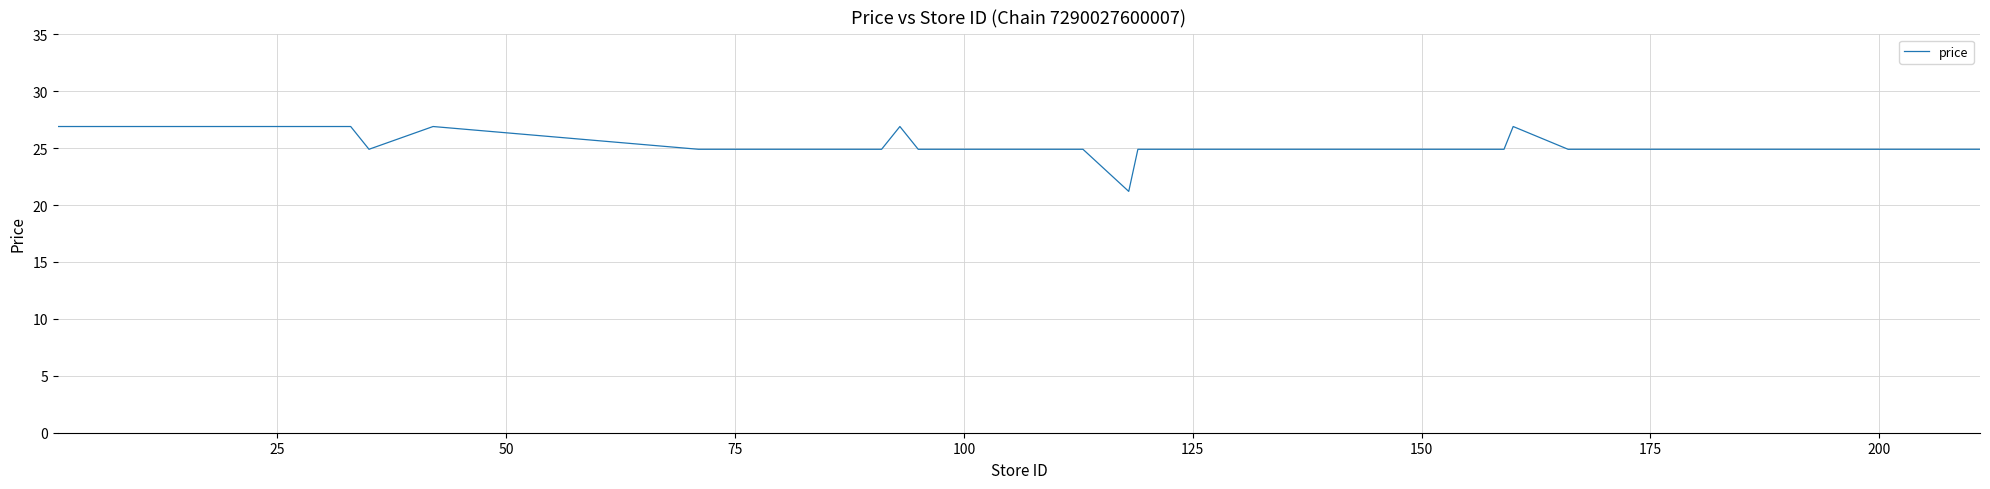

What is the difference between the maximum and minimum values?

5.7